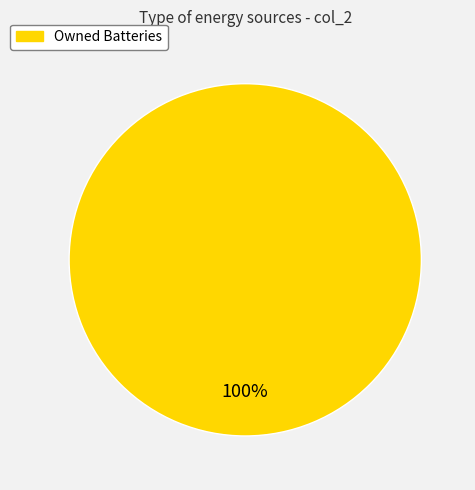

Does Owned Batteries account for over 50% of the chart?

Yes